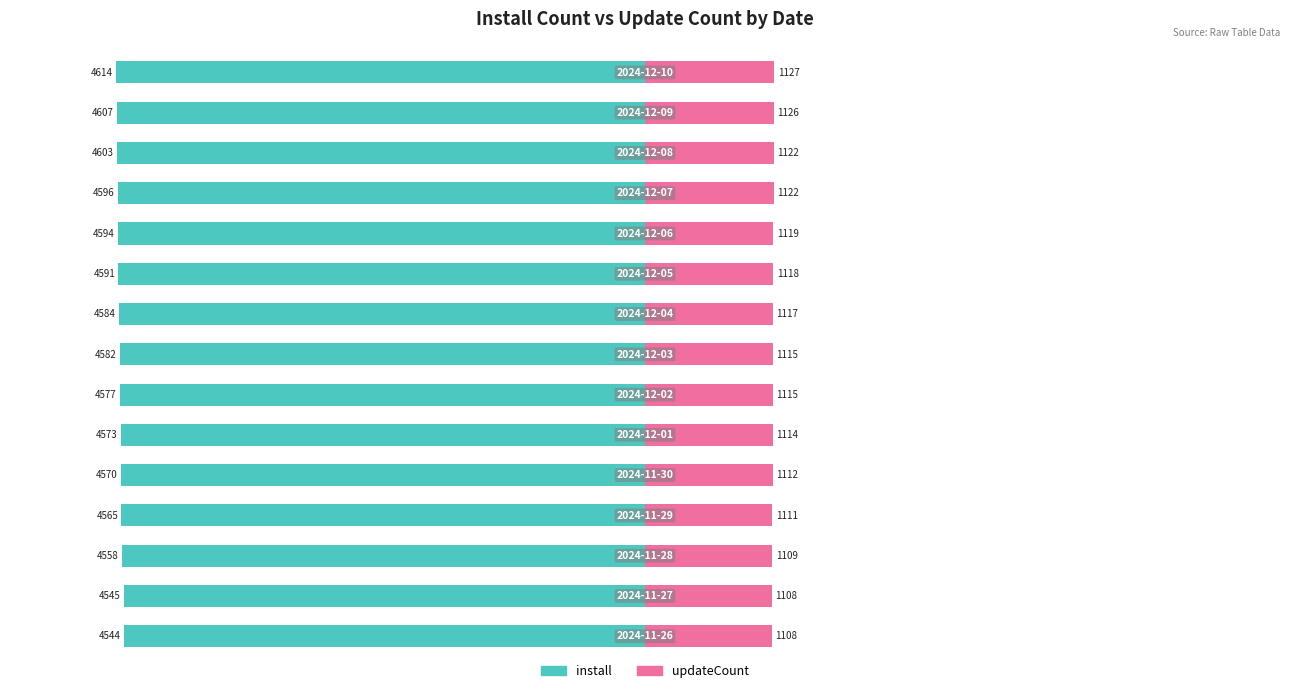

What is the highest value of the updateCount series?

1127